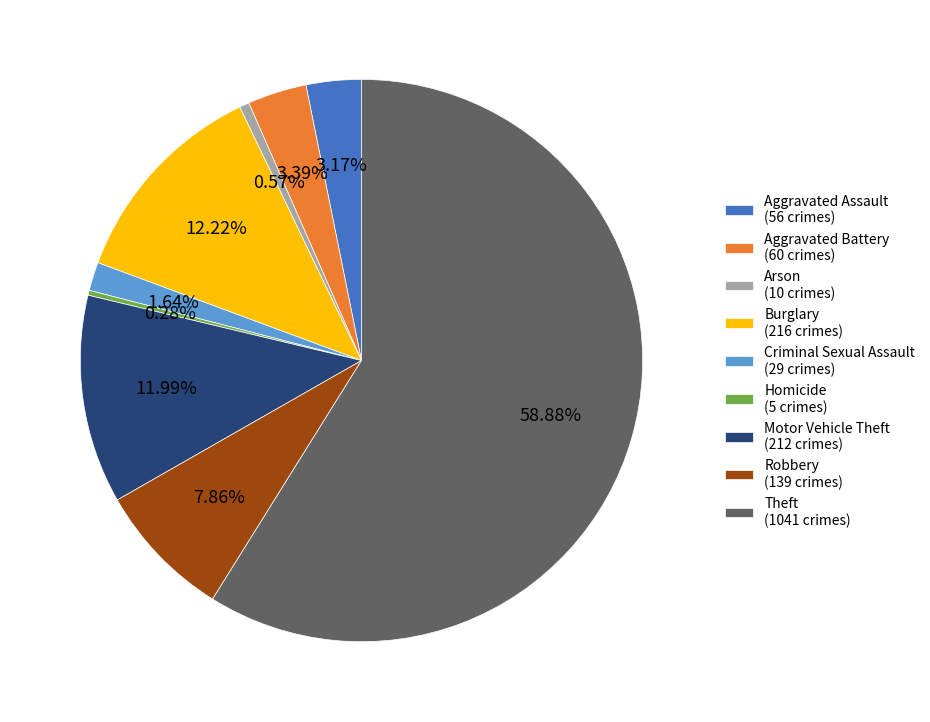

To the nearest percent, what is the average slice percentage?

11%